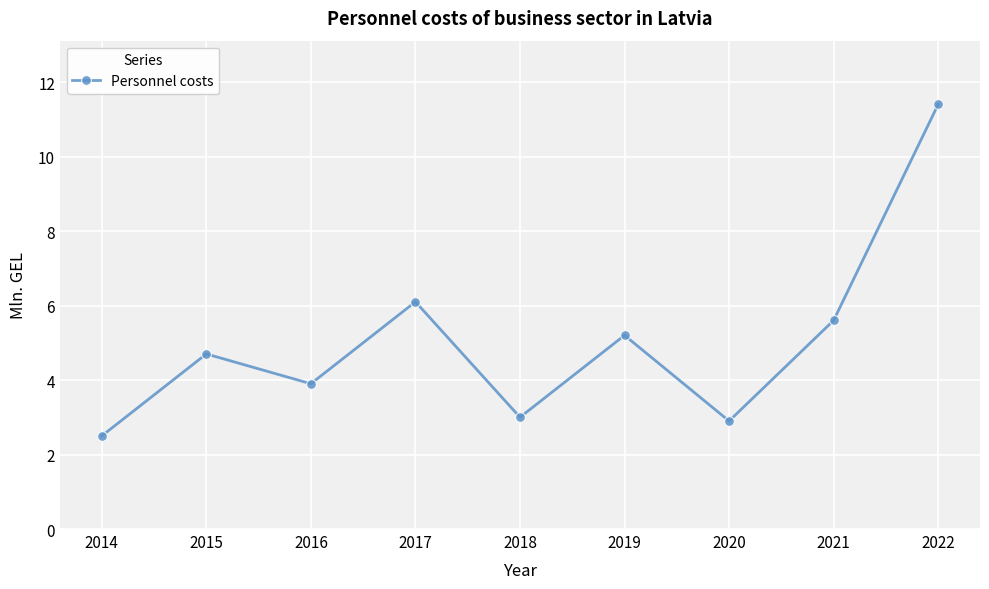

What is the sum of all values?

45.3